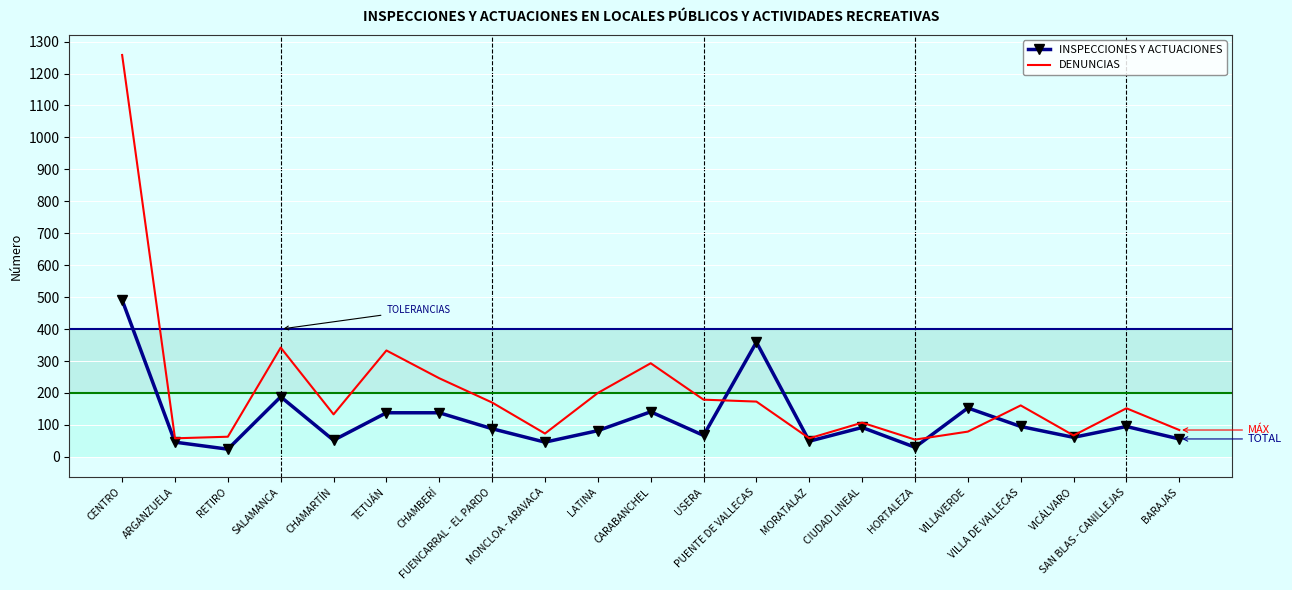

What is the maximum value for INSPECCIONES Y ACTUACIONES?

491